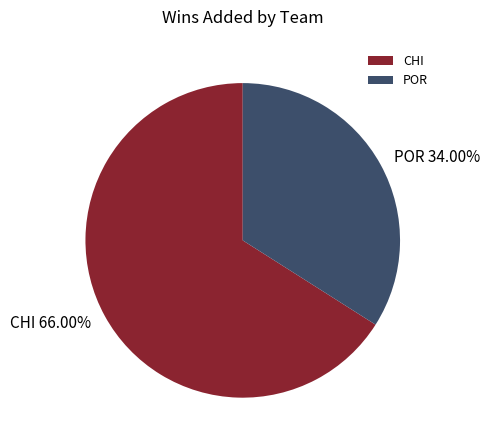

Is there any slice that represents more than half of the pie?

Yes